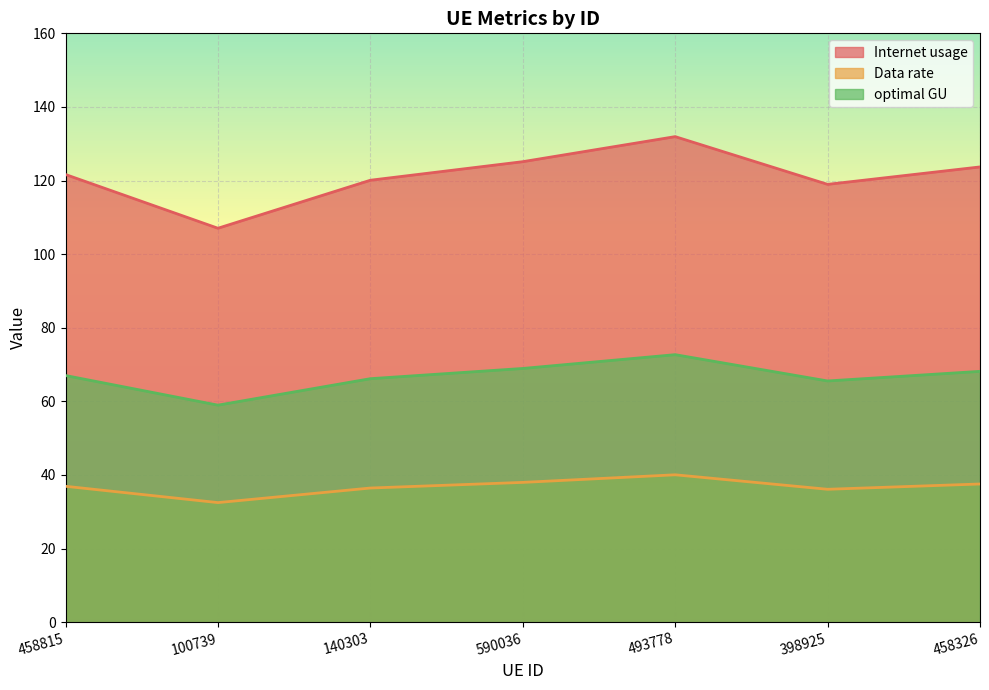

How many data points does each series have?

7